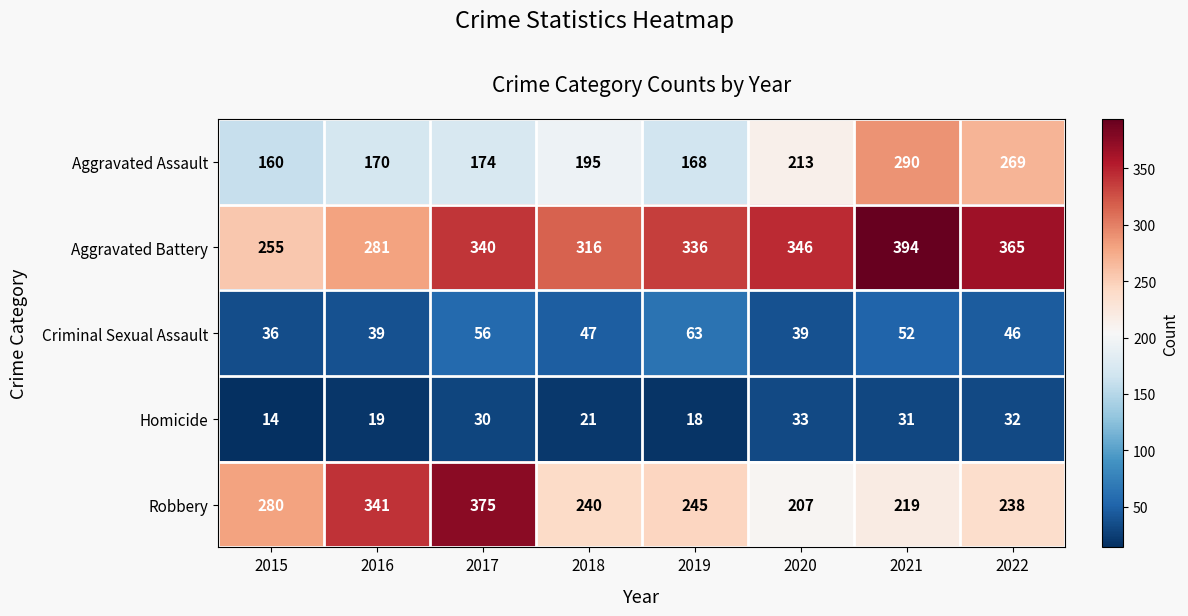

What is the maximum value for Criminal Sexual Assault?

63